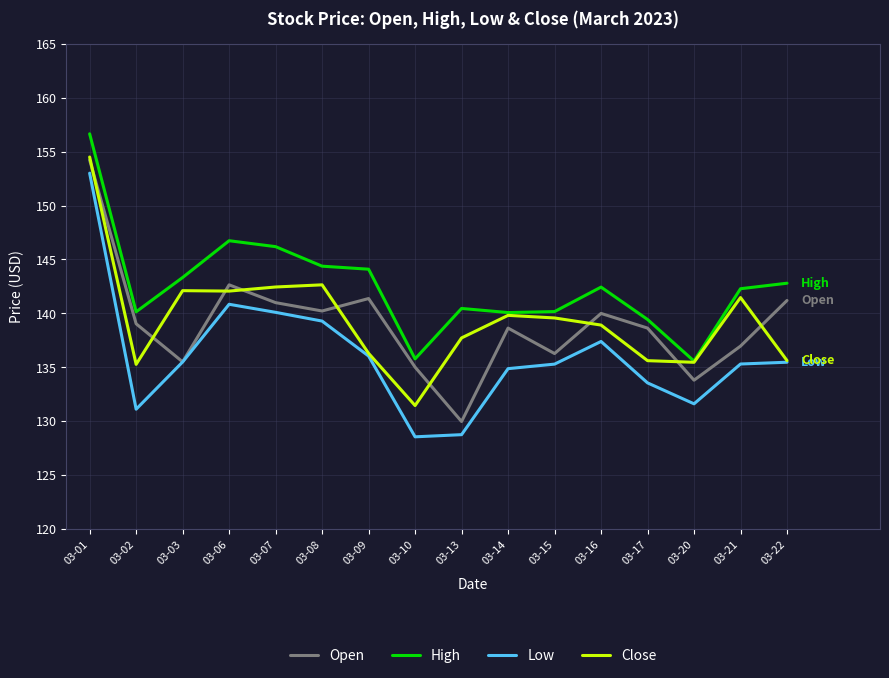

Is the value of Open at 03-15 greater than the value of High at 03-08?

No